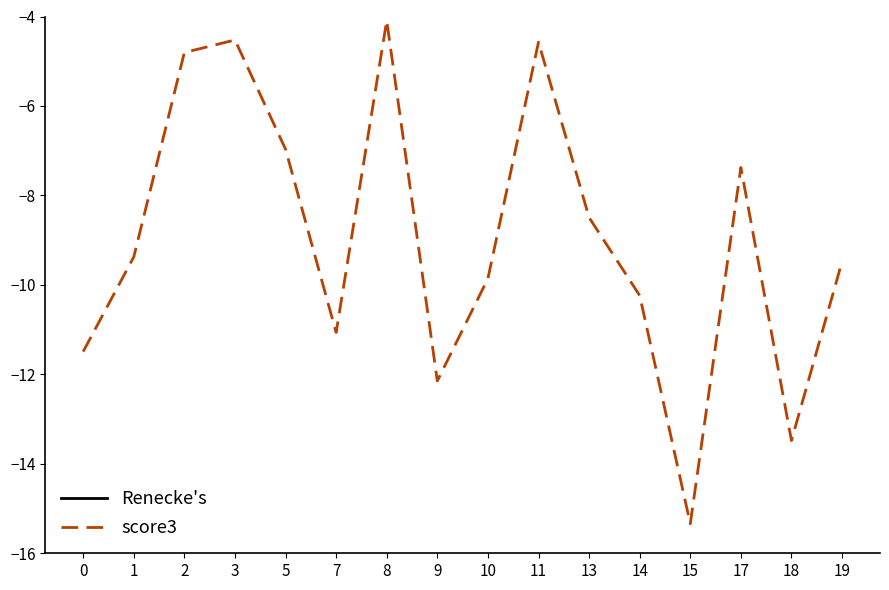

True or false: Renecke's and score3 cross at least once.

False